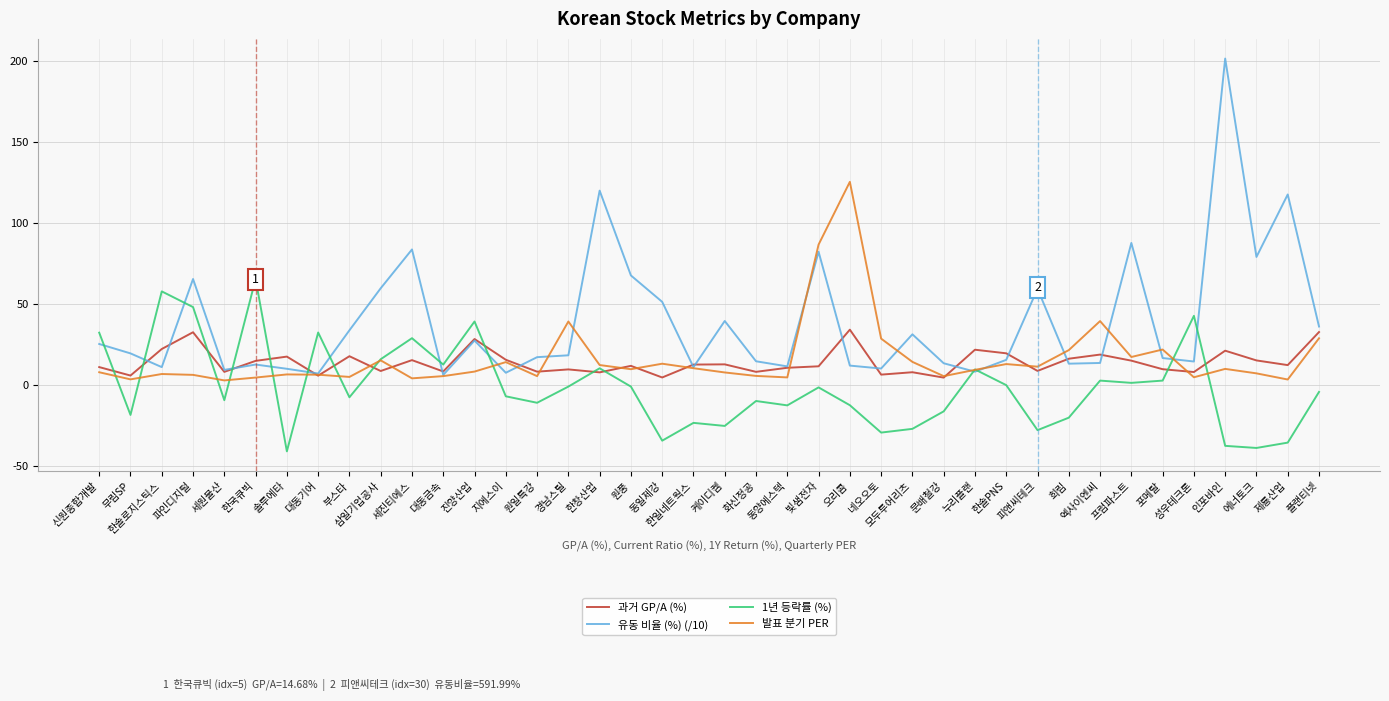

What is the difference between the 유동 비율 (%) (/10) values at 신원종합개발 and 제룡산업?

92.3